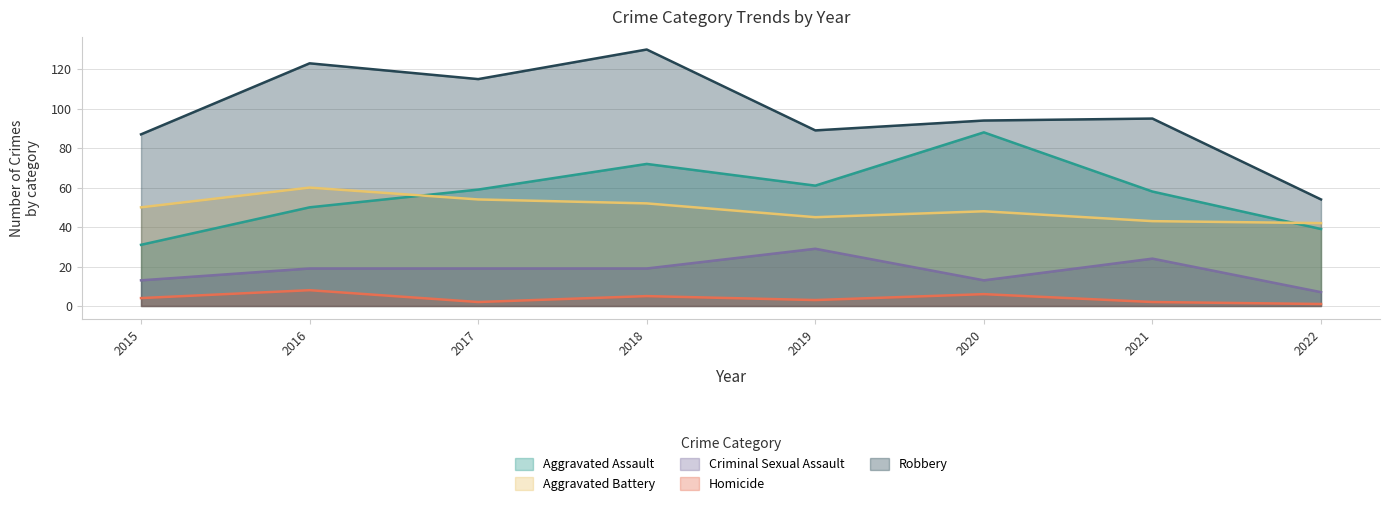

True or false: Robbery has a value of 95 at 2021.

True